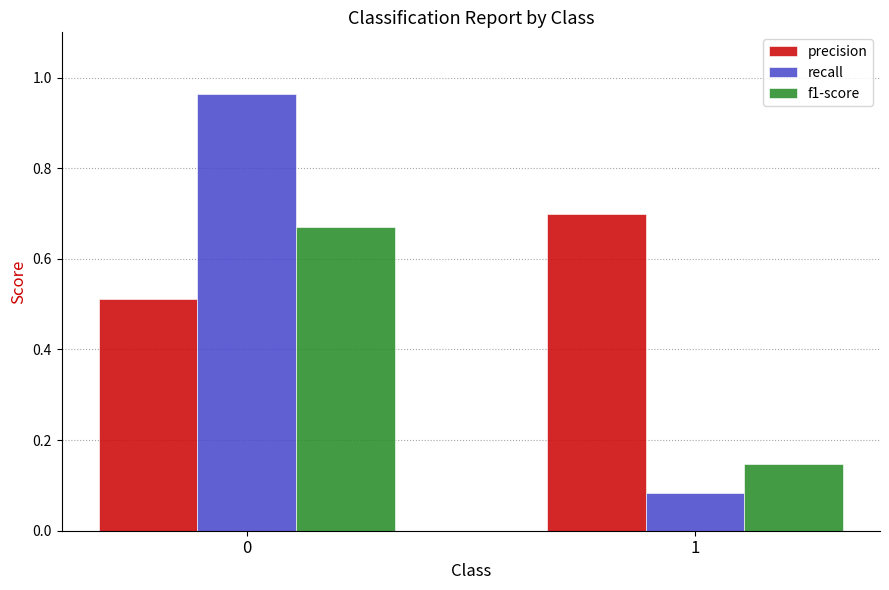

At 0, list the series in order from largest to smallest.

recall, f1-score, precision